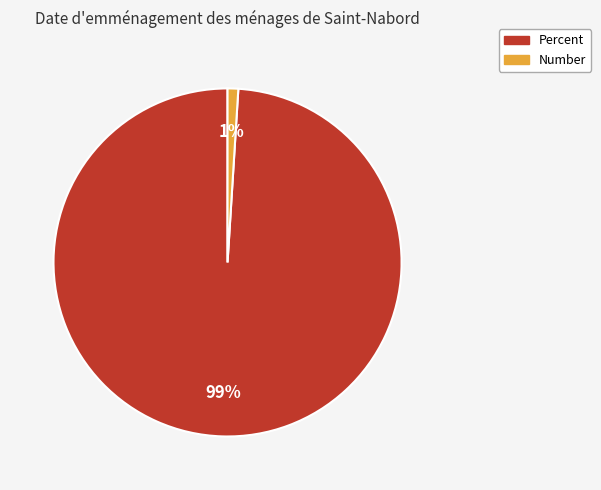

How many segments does this pie chart have?

2